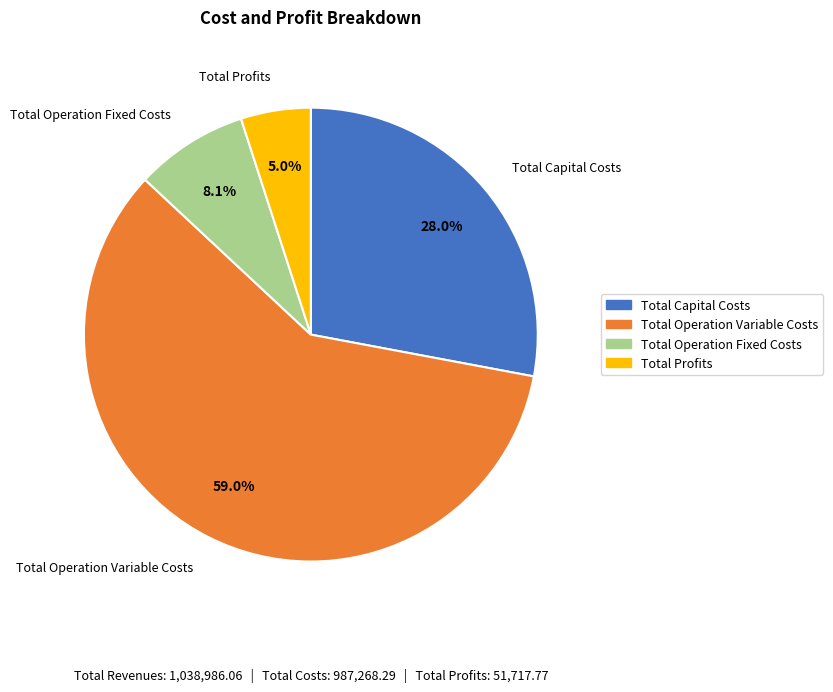

Which category has the biggest portion of the pie?

Total Operation Variable Costs